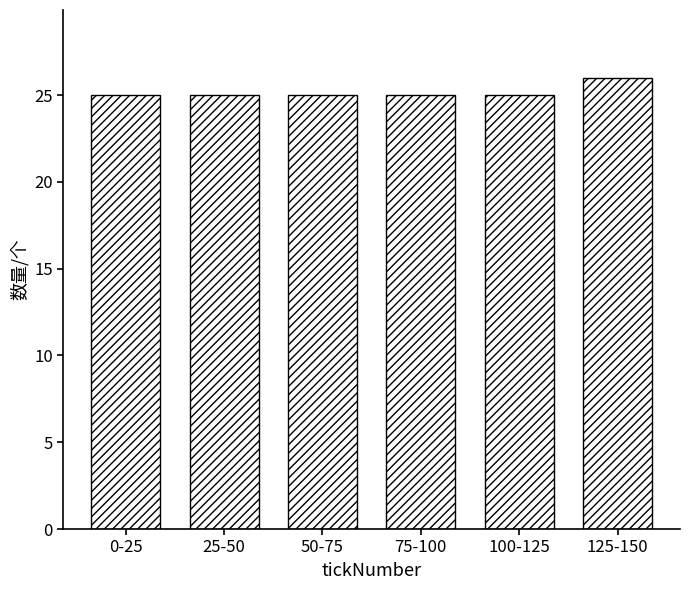

Reading left to right, transcribe all the data shown in this chart.

0-25=25	25-50=25	50-75=25	75-100=25	100-125=25	125-150=26